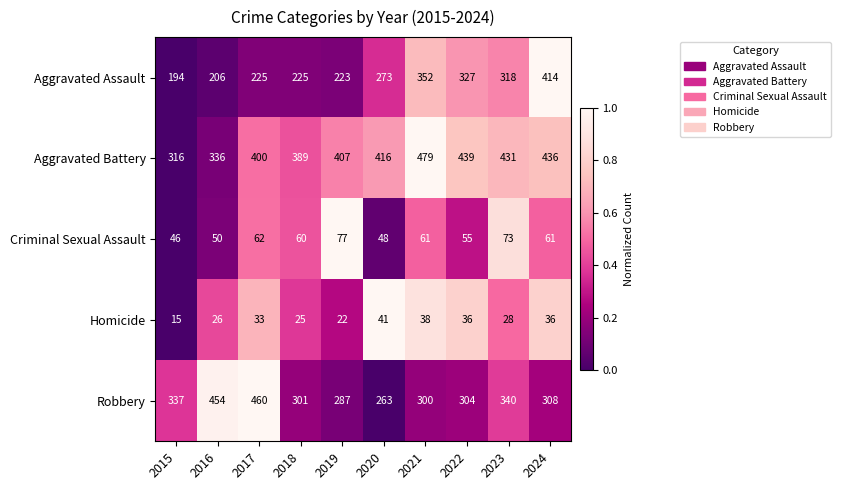

What is the difference between the maximum and minimum values in the Robbery series?

197